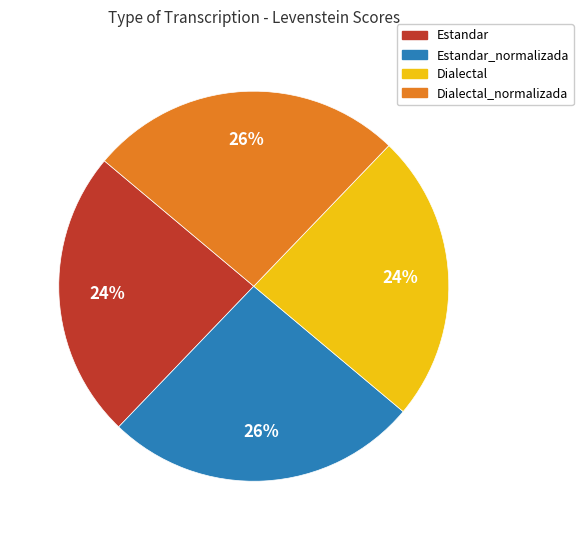

How many slices are in this pie chart?

4